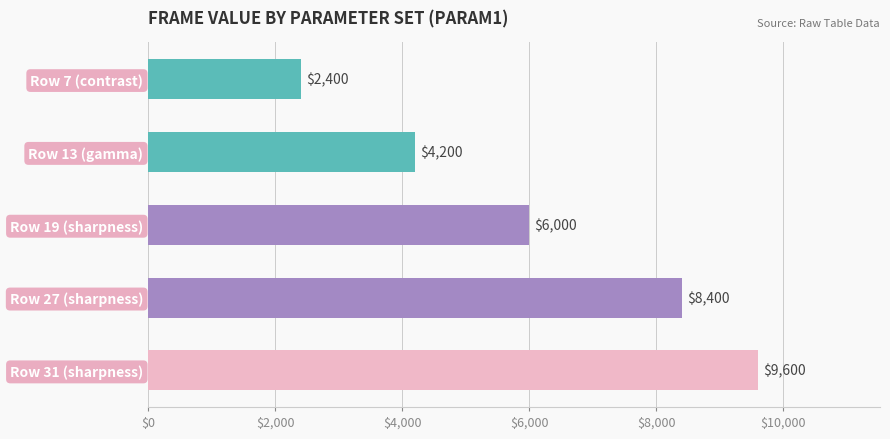

Are the bars horizontal?

Yes